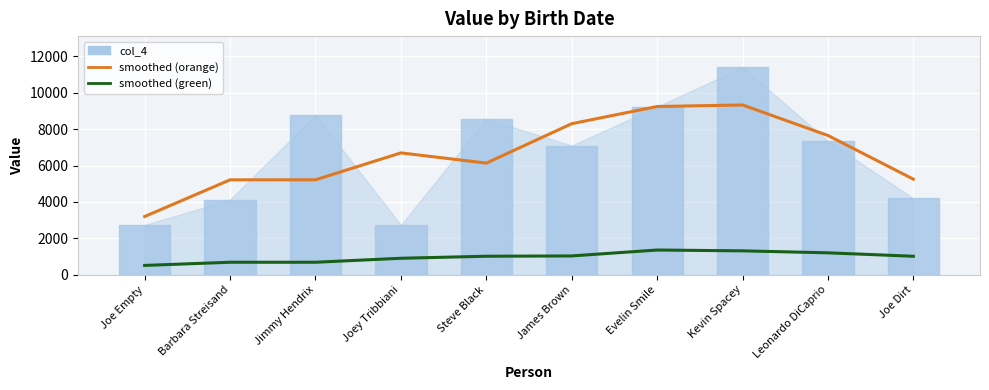

What is the value of the col_4 (bar) bar at the 6th from the left?

7098.0